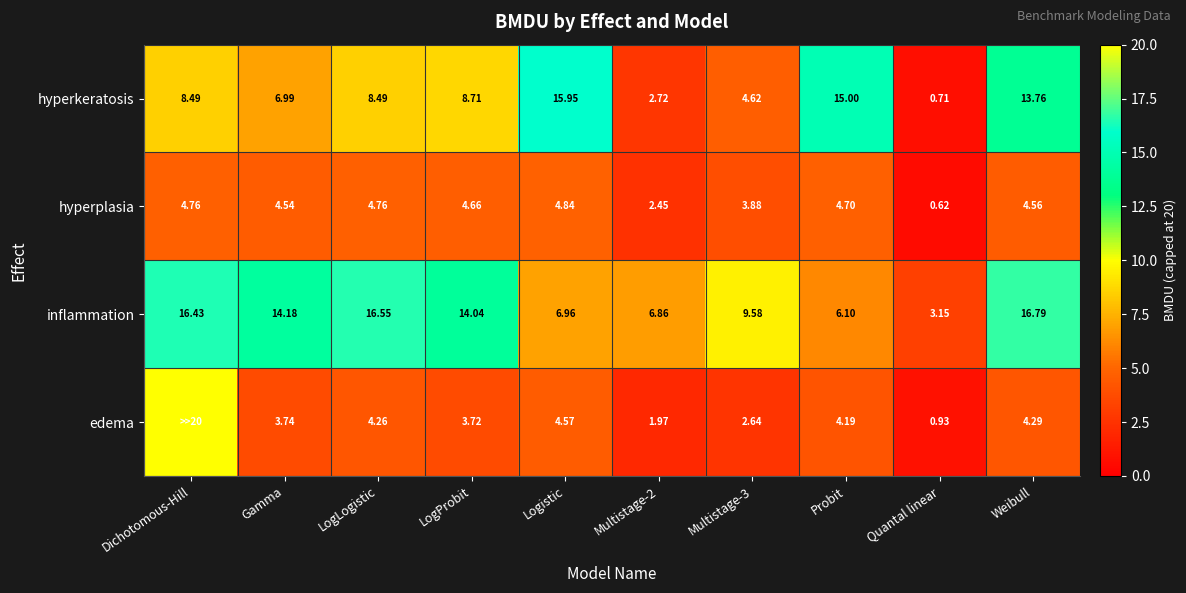

Between LogProbit and Quantal linear, which series saw the biggest shift?

inflammation